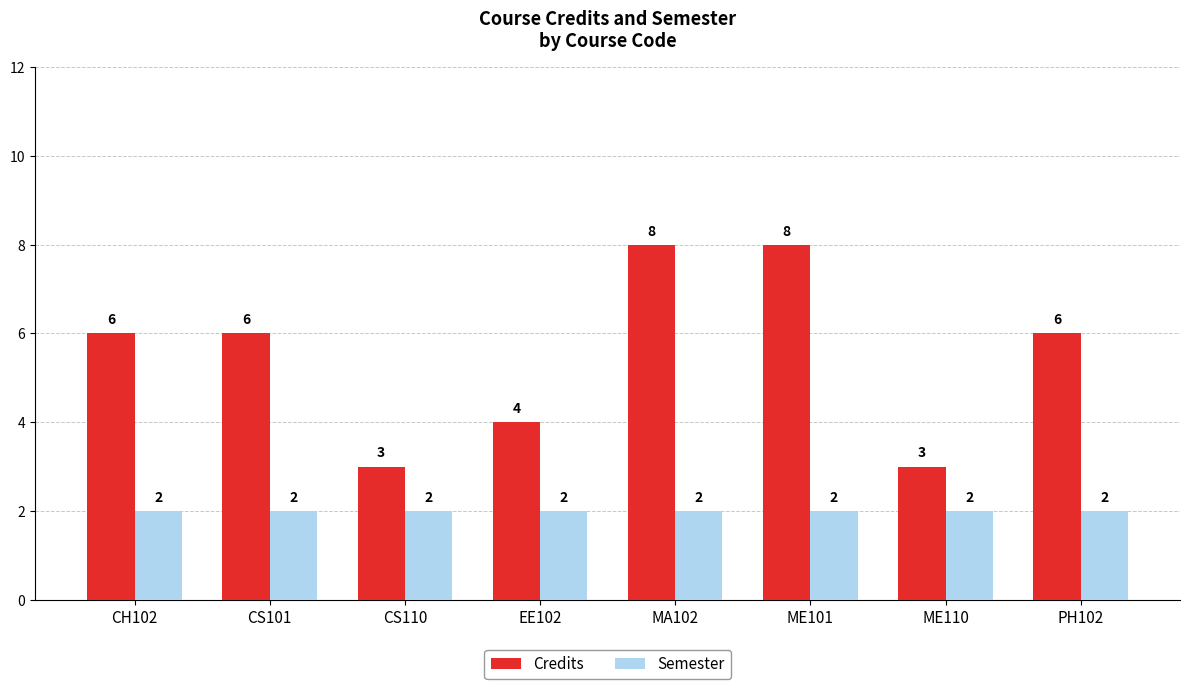

What is the total value across all series at PH102?

8